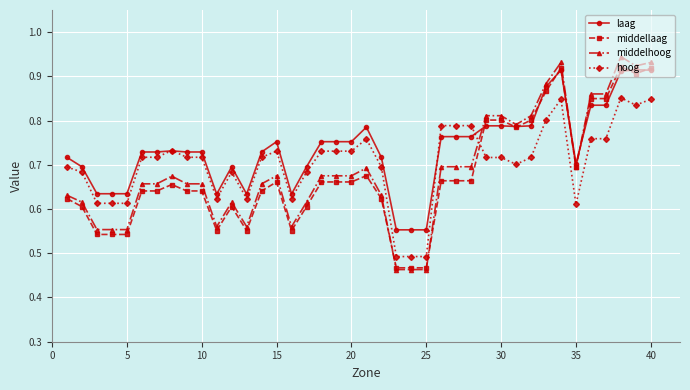

How many middellaag values are between 0 and 1?

40